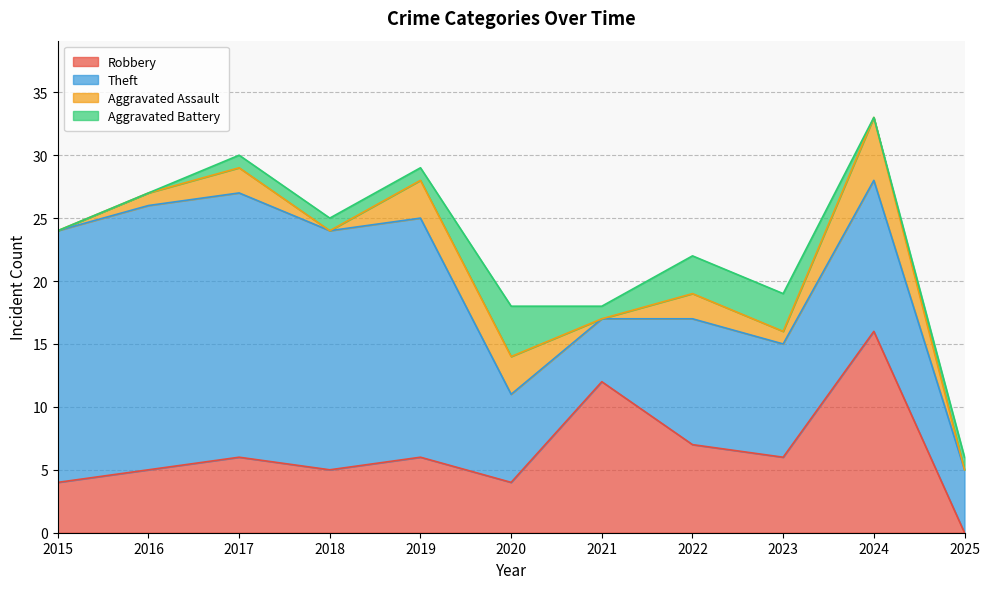

At which label does Robbery reach its minimum?

2025